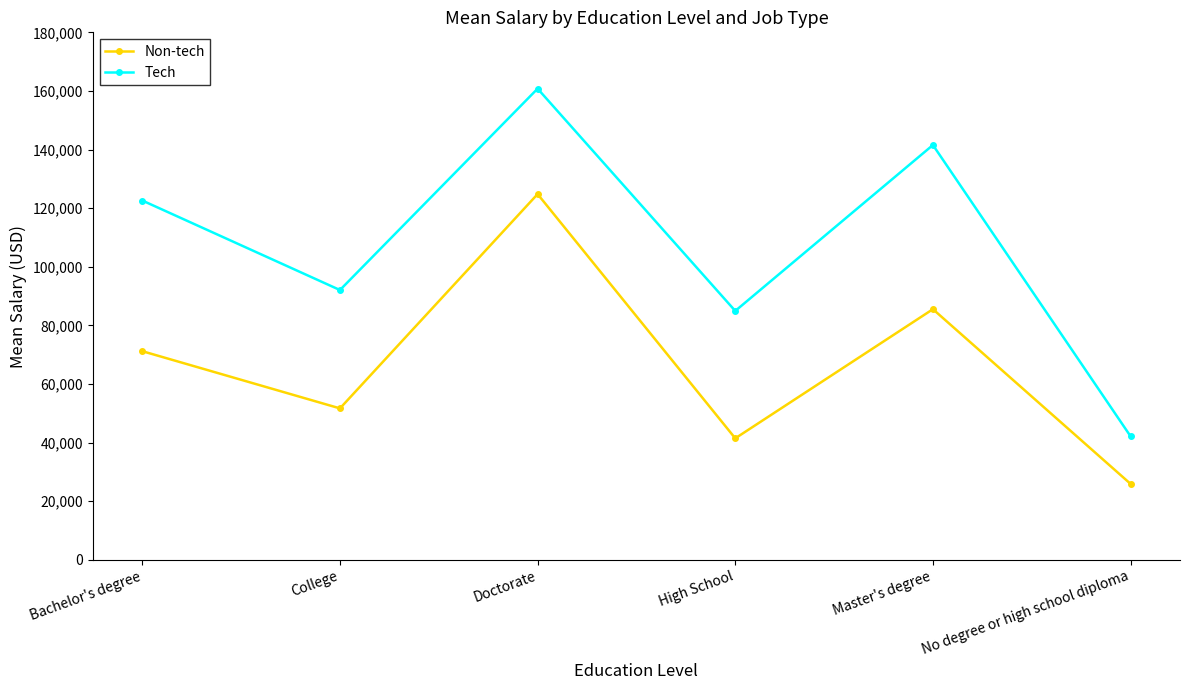

True or false: Tech and Non-tech intersect in this chart.

False